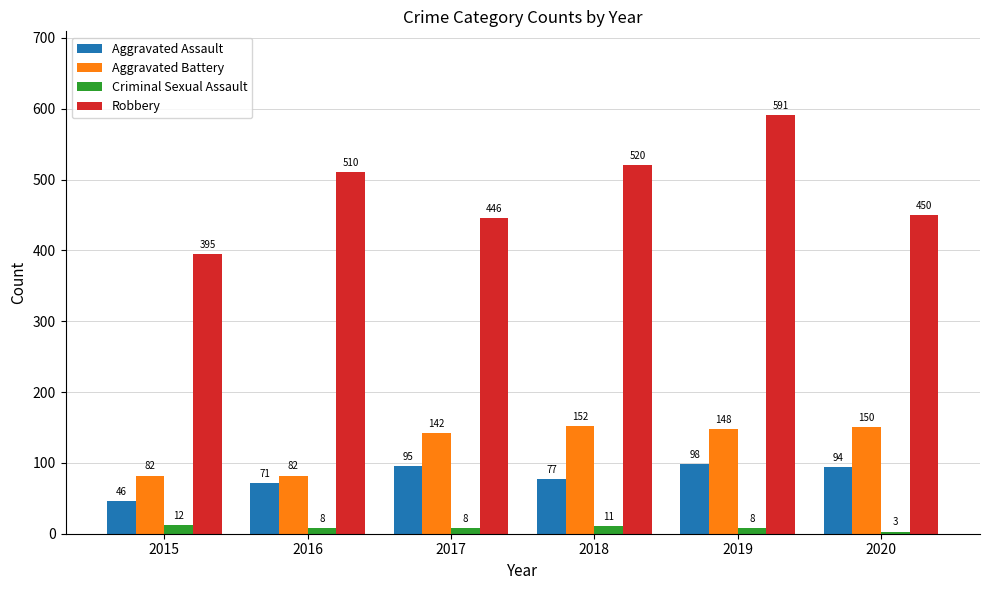

True or false: Robbery has a value of 450 at 2020.

True